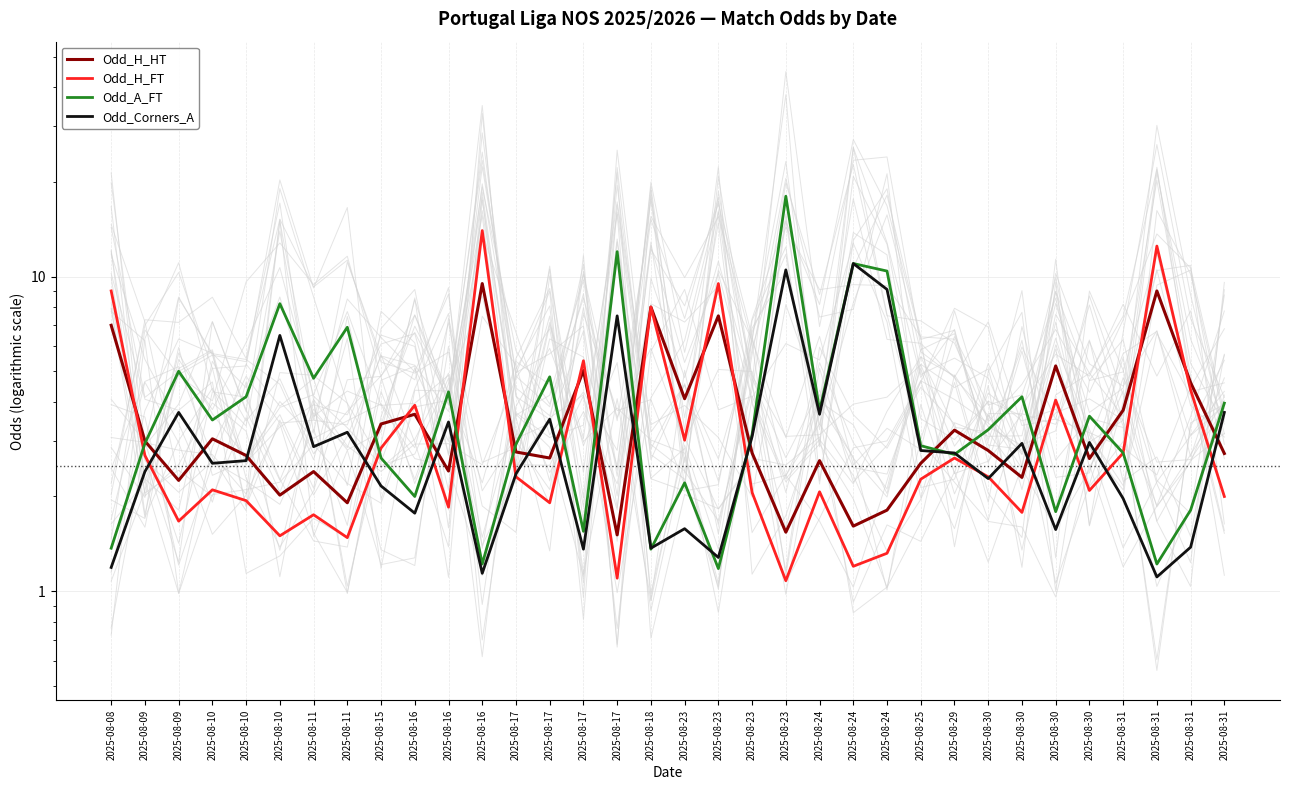

How many interior local valleys does the Odd_A_FT series have?

11